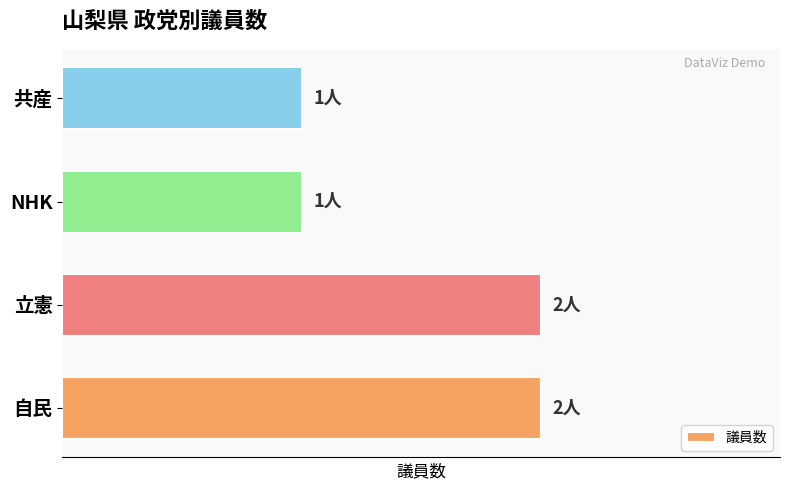

What is the average value?

2